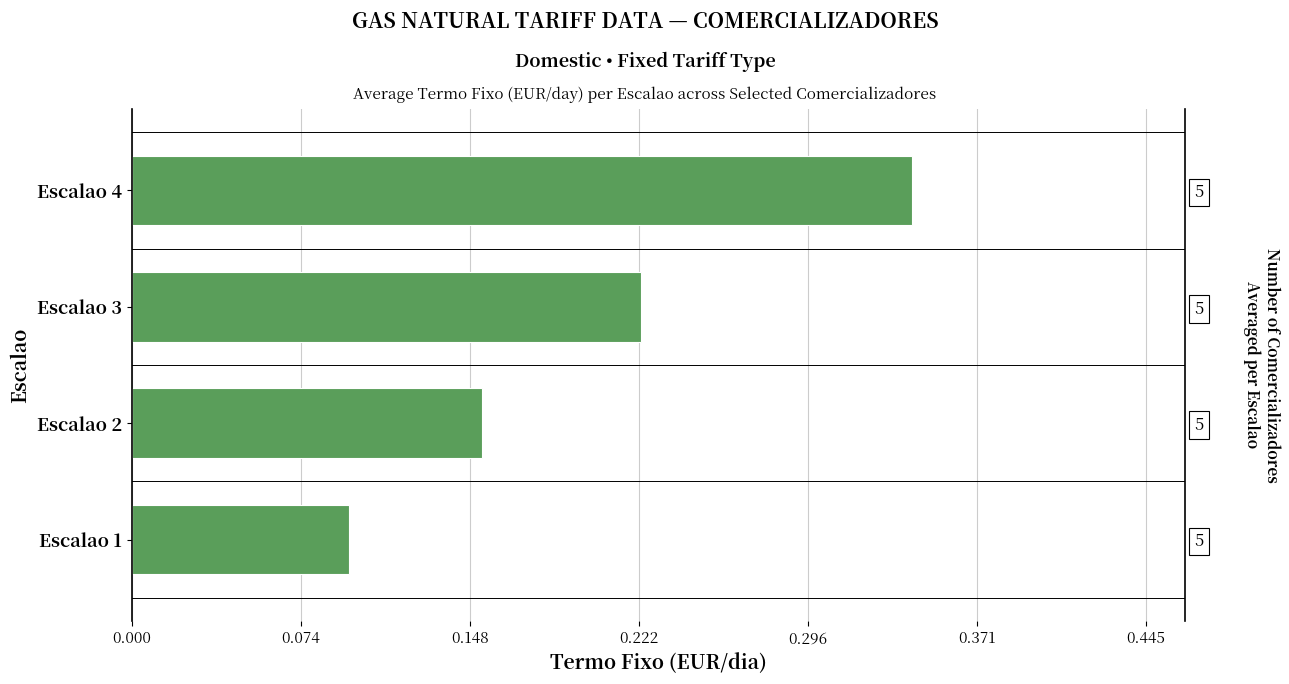

Does the chart contain stacked bars?

No